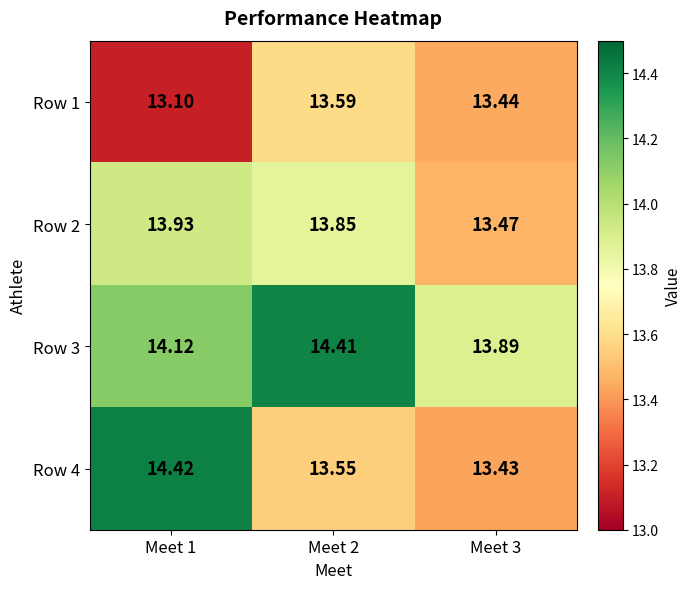

Is the value of Row 3 at Meet 2 greater than the value of Row 4 at Meet 1?

No